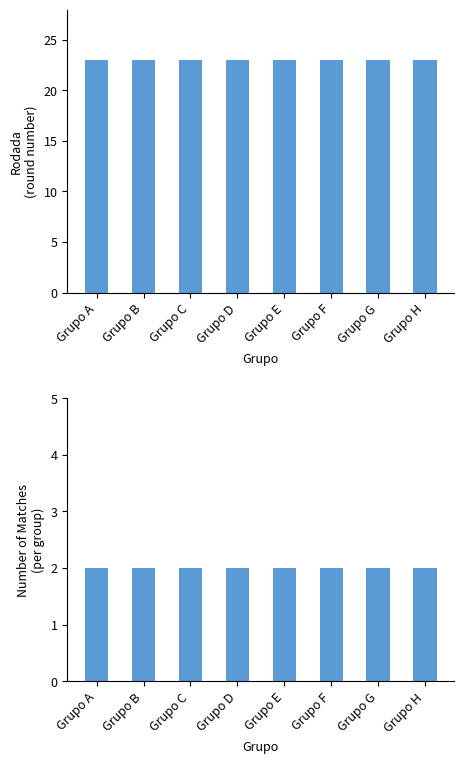

The Rodada series shows 23 at Grupo E. True or false?

True